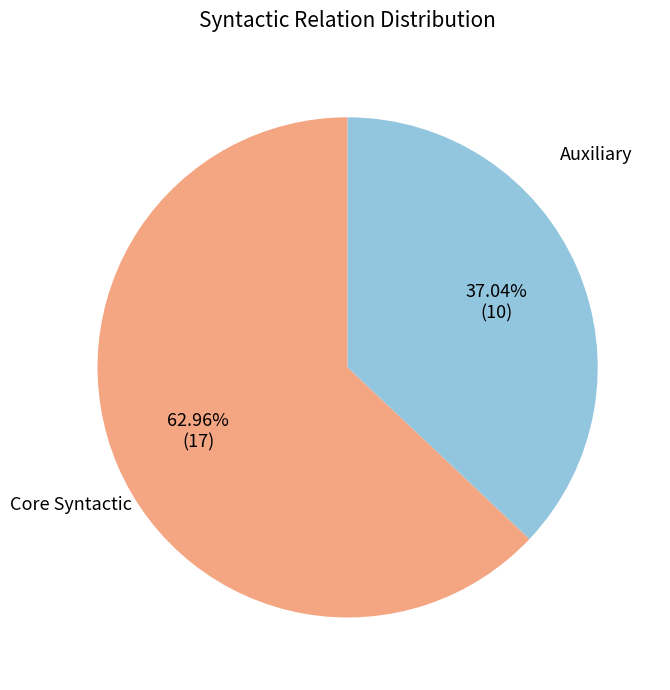

Is there a majority slice in this chart?

Yes